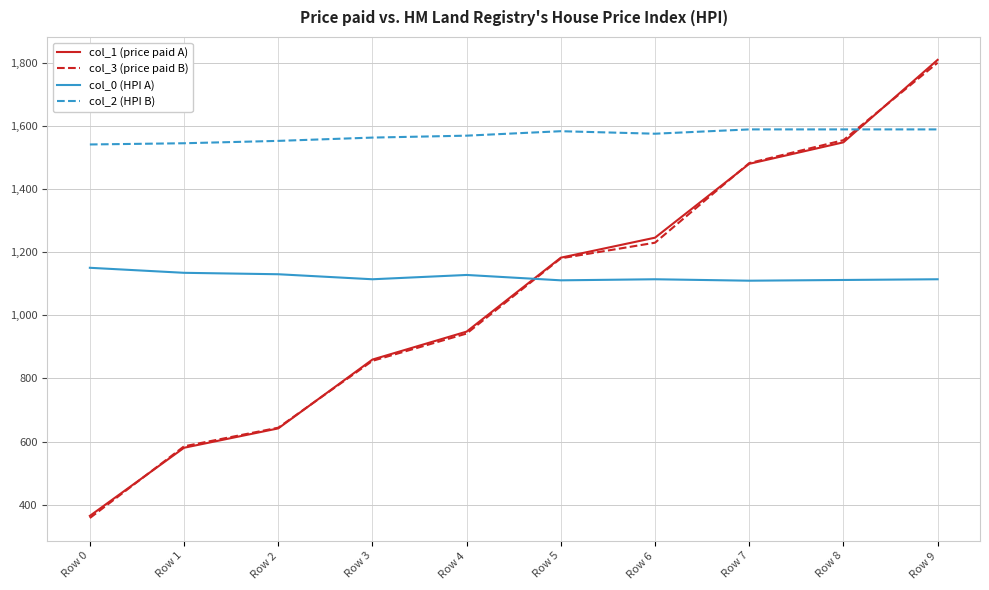

What is the difference between the col_2 (HPI B) values at Row 1 and Row 6?

30.3